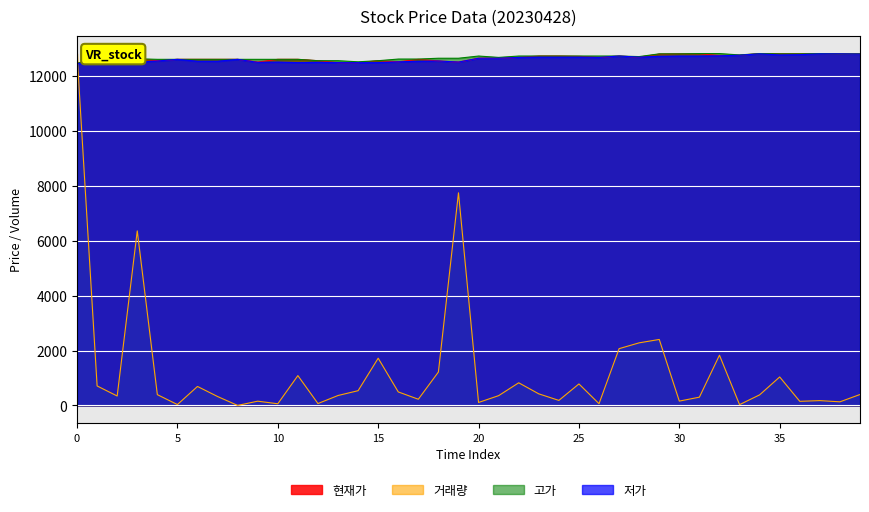

At how many categories does at least one series exceed 4121?

40